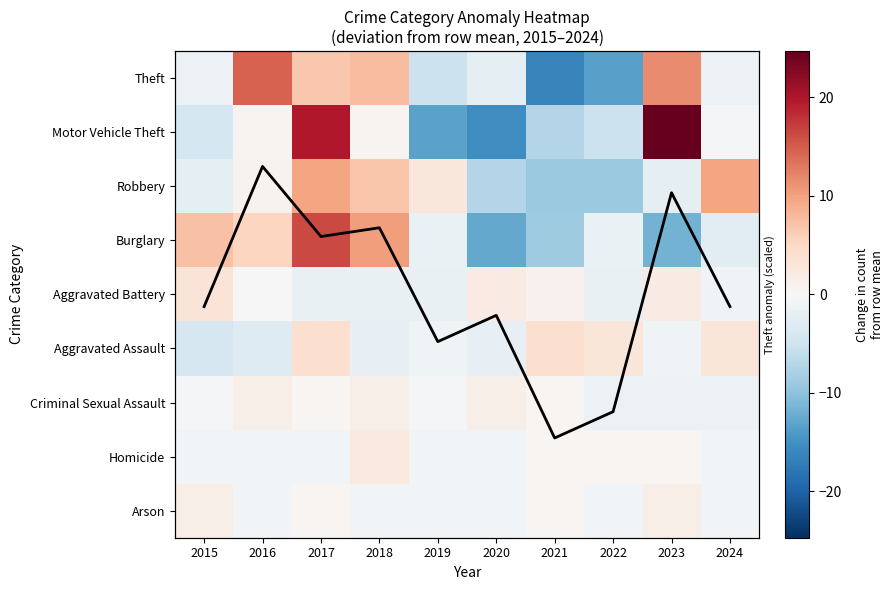

At which category does the chart reach its peak across all series?

2023